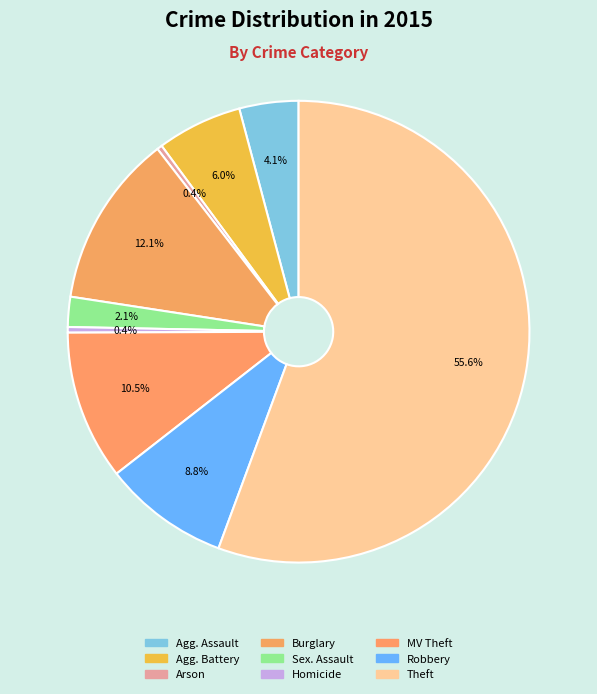

True or false: Homicide accounts for 1% of the total.

False